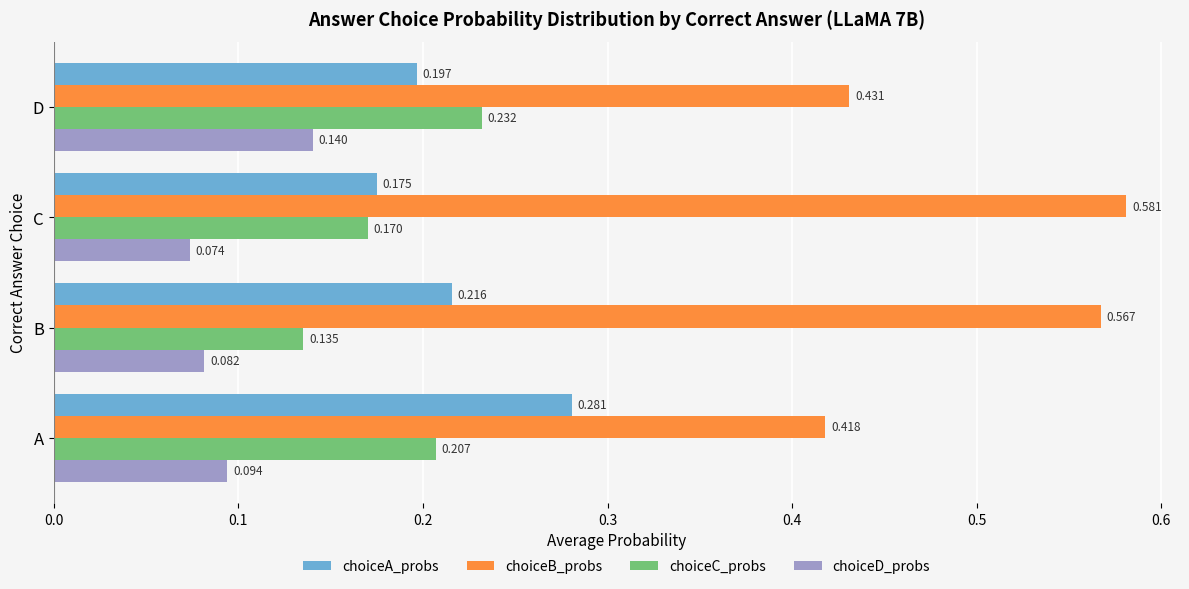

What are all the series names shown in the legend?

choiceA_probs, choiceB_probs, choiceC_probs, choiceD_probs